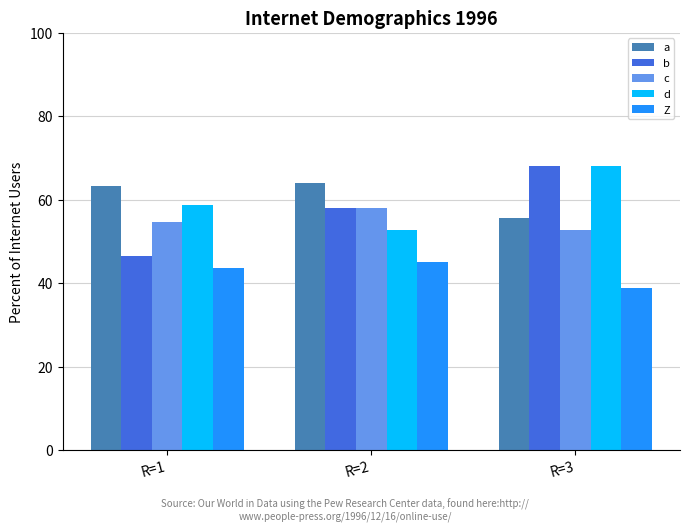

How many data points in d are less than 58?

1